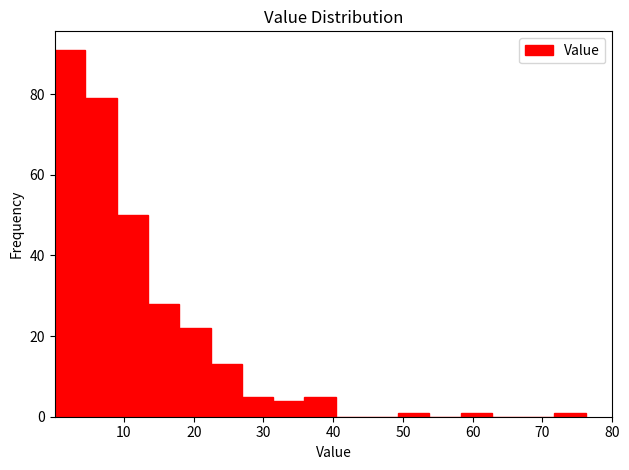

Reading left to right, transcribe this chart: for each bar, give the range it covers on the x-axis and its height. Neither the bar edges nor the heights are printed on the chart, so give them approximately, as read against the axes.

0 to 4: 92
4 to 9: 80
9 to 13: 50
13 to 18: 28
18 to 22: 22
22 to 27: 14
27 to 31: 6
31 to 36: 4
36 to 40: 6
40 to 45: 0
45 to 49: 0
49 to 54: under 2
54 to 58: 0
58 to 63: under 2
63 to 67: 0
67 to 72: 0
72 to 76: under 2